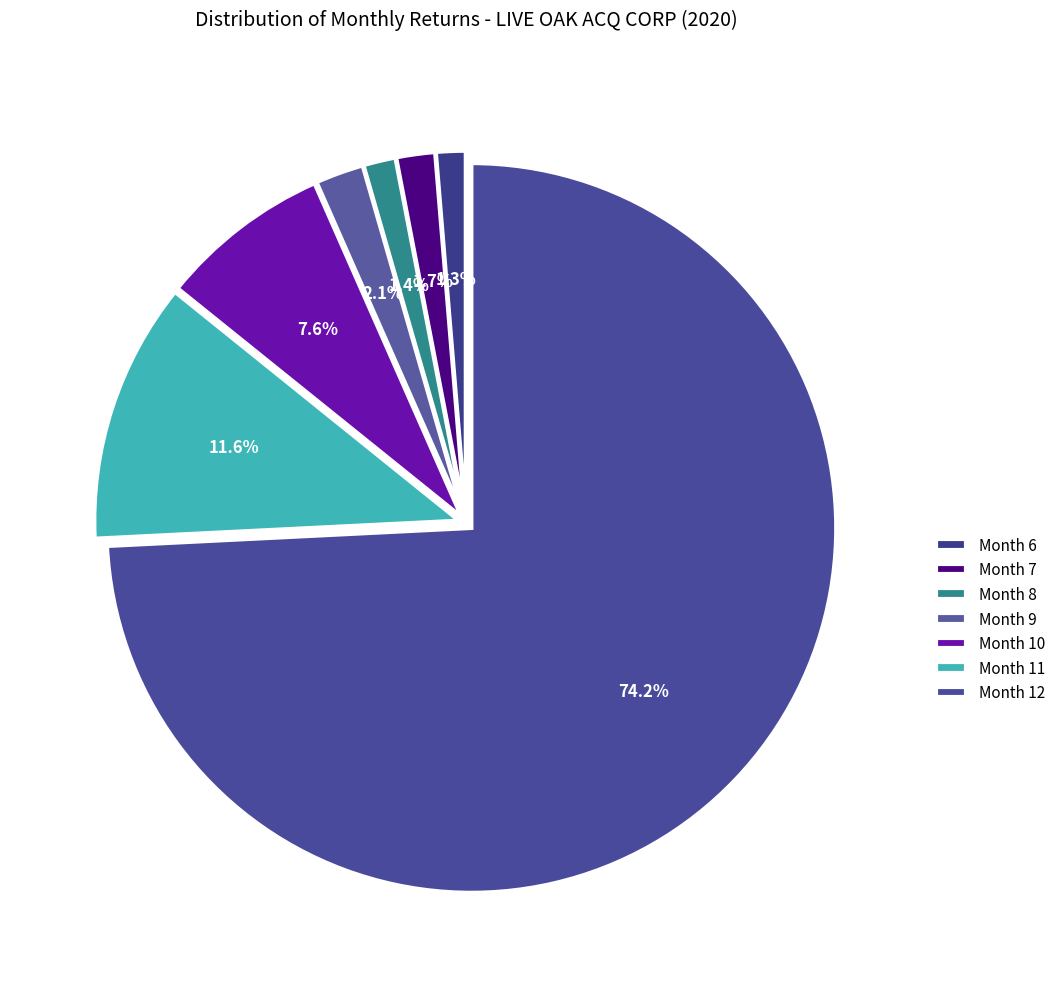

Rank the categories by value from lowest to highest.

Month 6, Month 8, Month 7, Month 9, Month 10, Month 11, Month 12